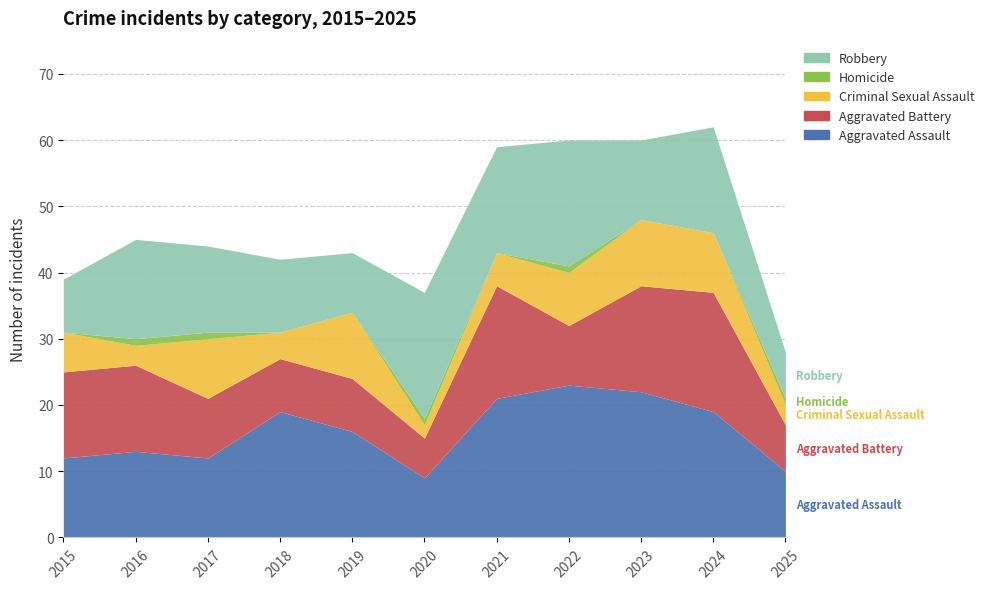

Rank the categories by Homicide value from lowest to highest.

2015, 2018, 2019, 2021, 2023, 2024, 2016, 2017, 2020, 2022, 2025